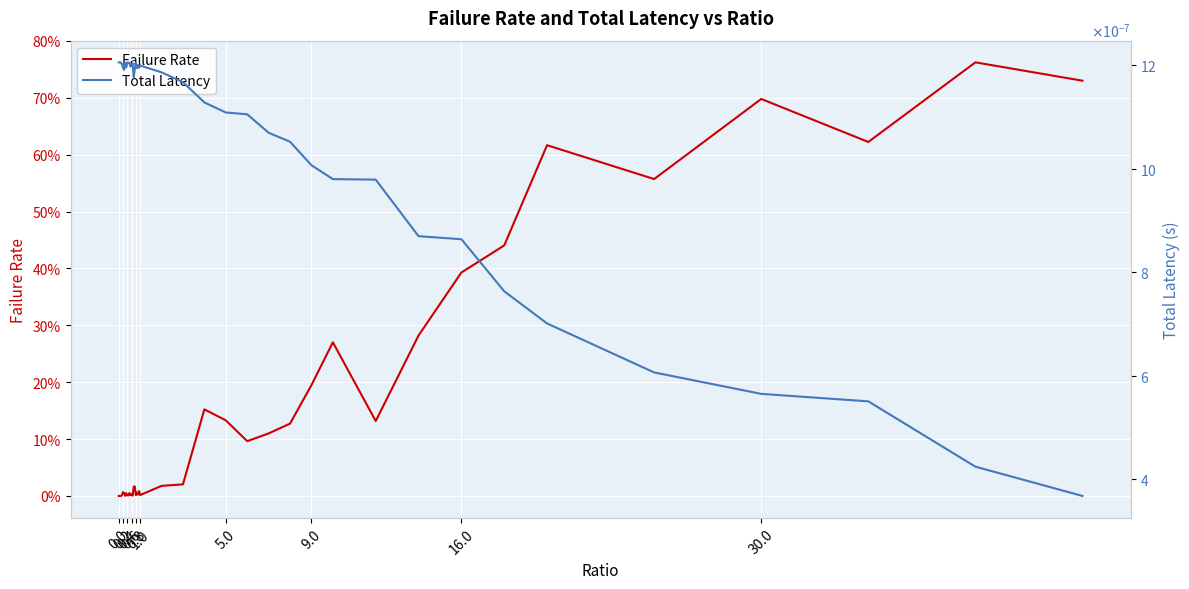

True or false: Total Latency and Failure Rate intersect in this chart.

True